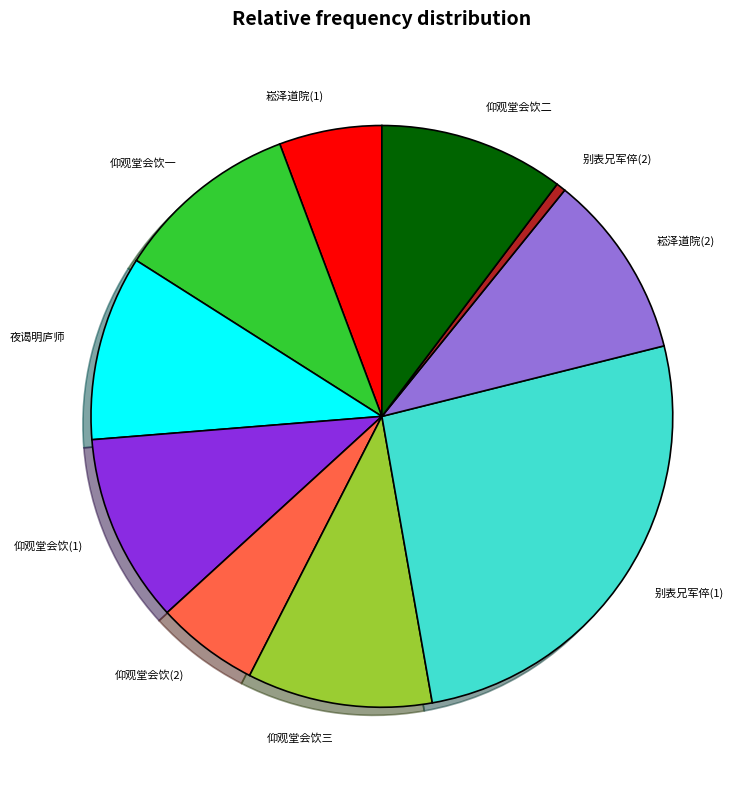

How many segments does this pie chart have?

10